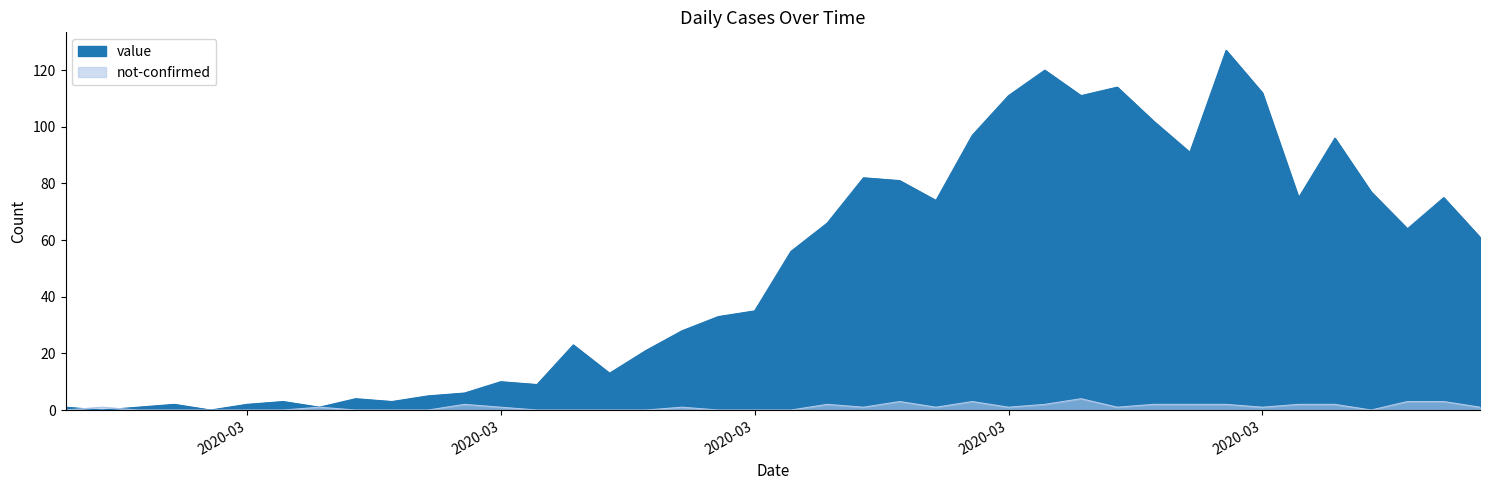

What is the difference between the second highest and minimum values in the value series?

120